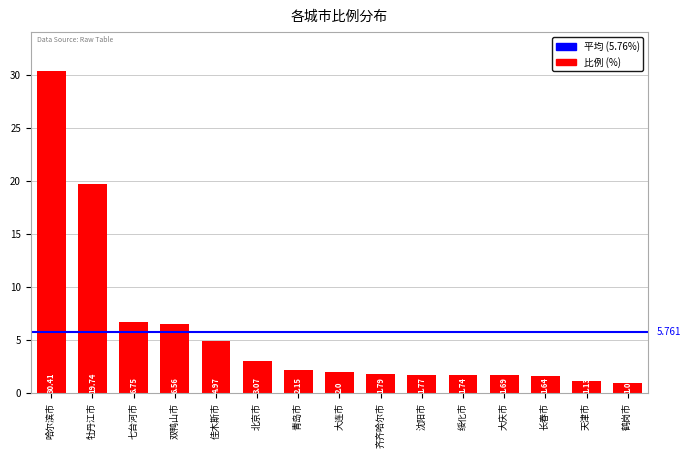

What is the sum of the values at 齐齐哈尔市 and 北京市?

4.9